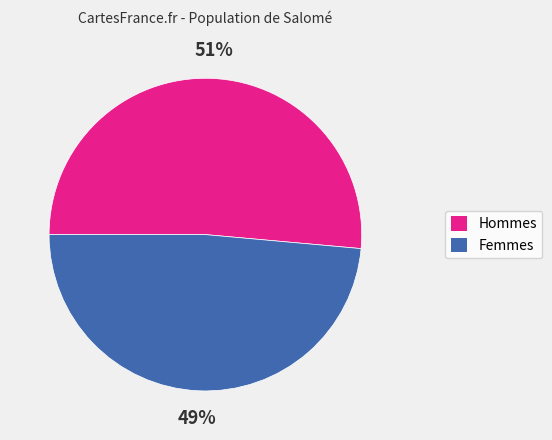

Does any single category account for the majority?

Yes